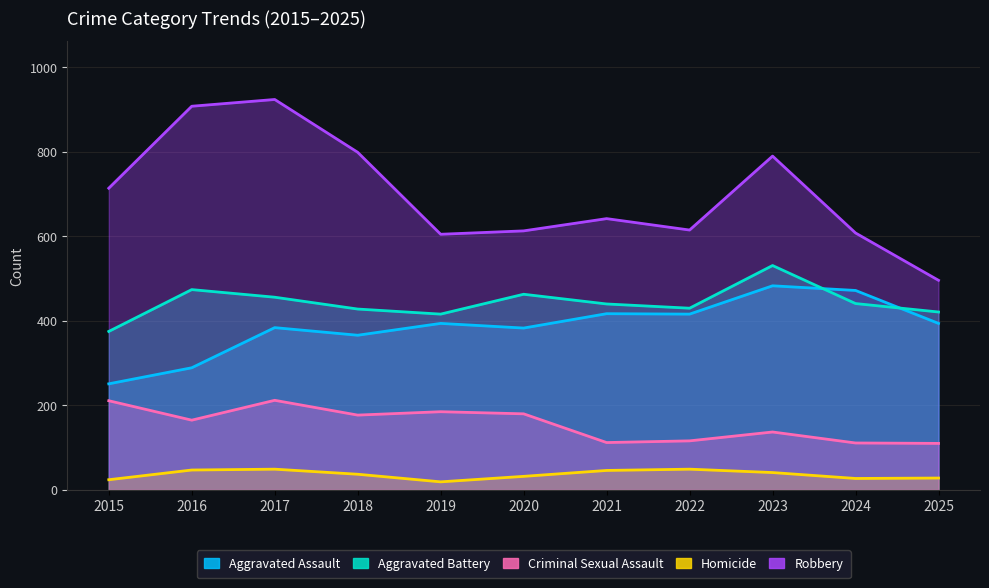

What is the value of the Robbery point at the 9th from the left?

790